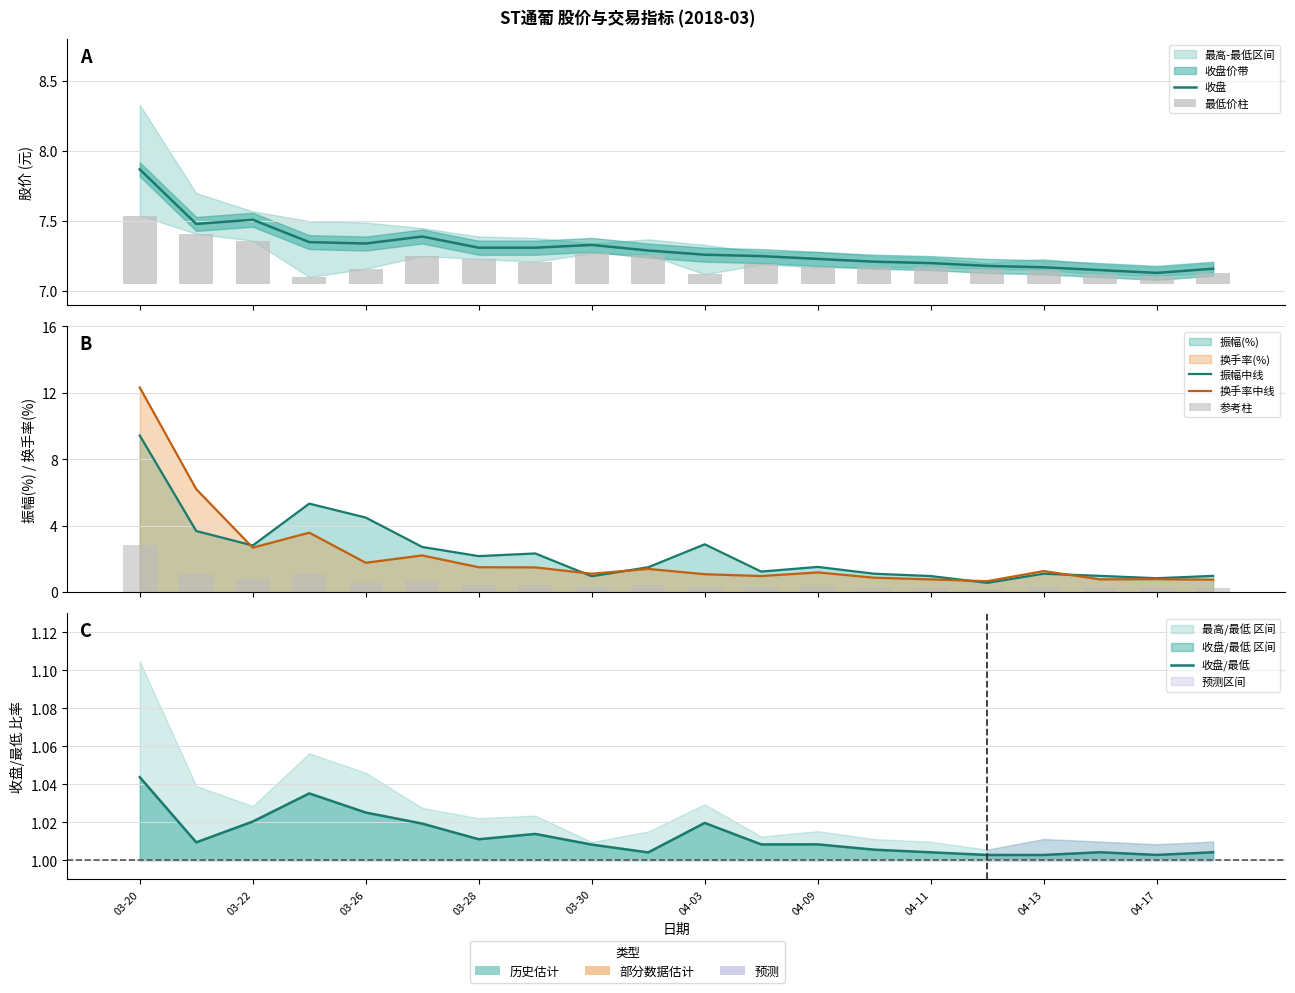

What is the total value across all series at 03-20?

34.0